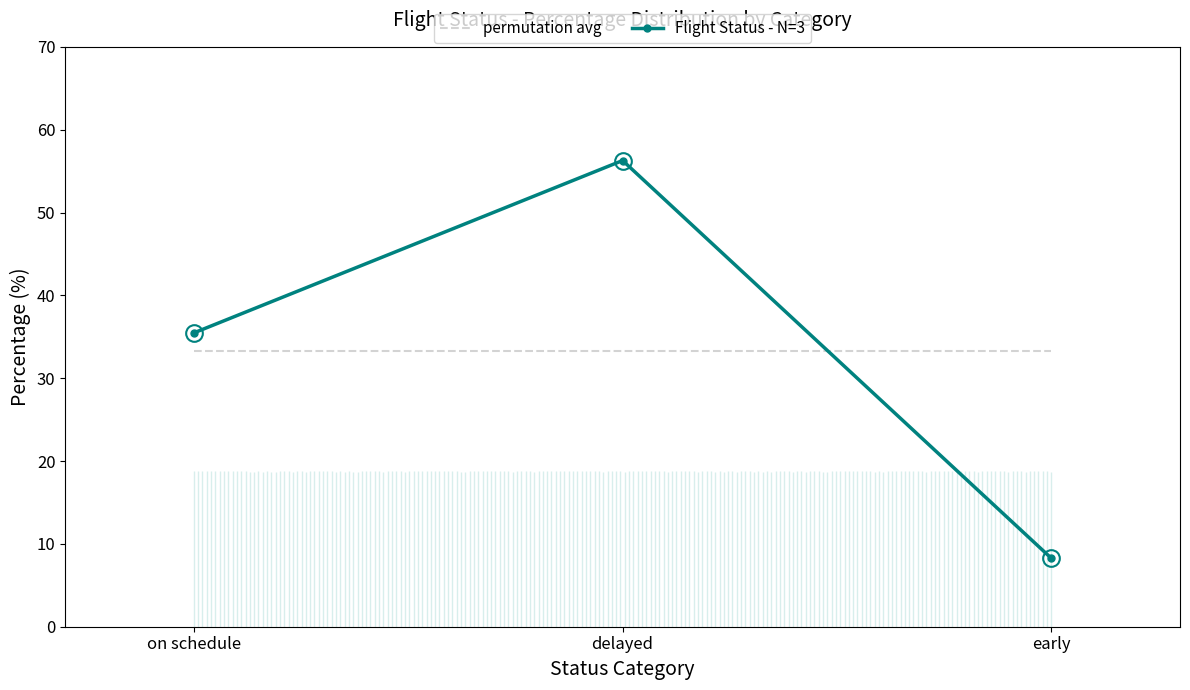

How many values are below 35?

1